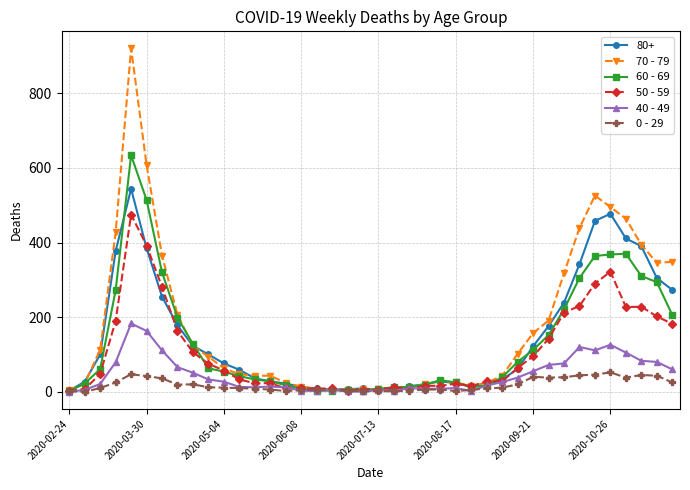

What is the greatest value displayed?

920